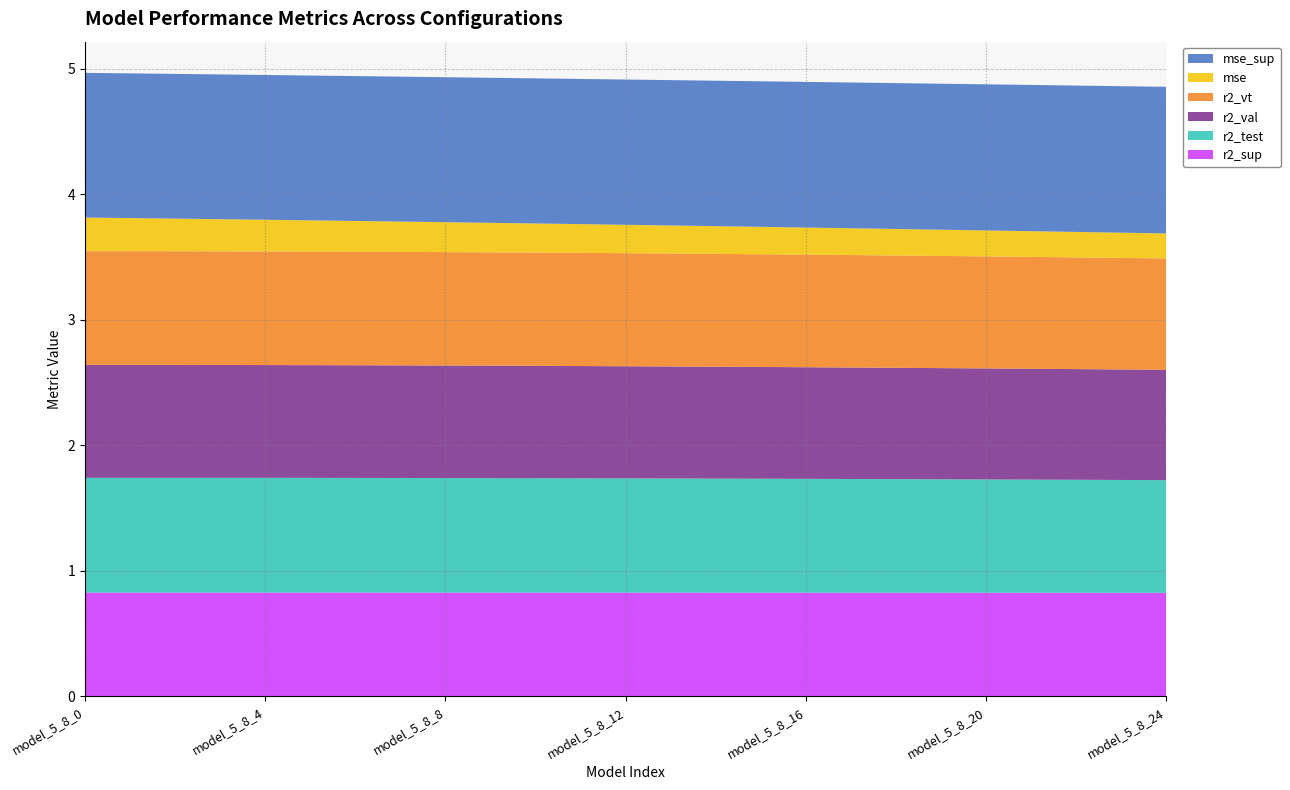

Reading left to right, extract all data points from this chart.

r2_sup: 0.8	0.8	0.8	0.8	0.8	0.8	0.8	0.8	0.8	0.8	0.8	0.8	0.8	0.8	0.8	0.8	0.8	0.8	0.8	0.8	0.8	0.8	0.8	0.8	0.8
r2_test: 0.9	0.9	0.9	0.9	0.9	0.9	0.9	0.9	0.9	0.9	0.9	0.9	0.9	0.9	0.9	0.9	0.9	0.9	0.9	0.9	0.9	0.9	0.9	0.9	0.9
r2_val: 0.9	0.9	0.9	0.9	0.9	0.9	0.9	0.9	0.9	0.9	0.9	0.9	0.9	0.9	0.9	0.9	0.9	0.9	0.9	0.9	0.9	0.9	0.9	0.9	0.9
r2_vt: 0.9	0.9	0.9	0.9	0.9	0.9	0.9	0.9	0.9	0.9	0.9	0.9	0.9	0.9	0.9	0.9	0.9	0.9	0.9	0.9	0.9	0.9	0.9	0.9	0.9
mse: 0.3	0.3	0.3	0.3	0.3	0.2	0.2	0.2	0.2	0.2	0.2	0.2	0.2	0.2	0.2	0.2	0.2	0.2	0.2	0.2	0.2	0.2	0.2	0.2	0.2
mse_sup: 1.2	1.2	1.2	1.2	1.2	1.2	1.2	1.2	1.2	1.2	1.2	1.2	1.2	1.2	1.2	1.2	1.2	1.2	1.2	1.2	1.2	1.2	1.2	1.2	1.2